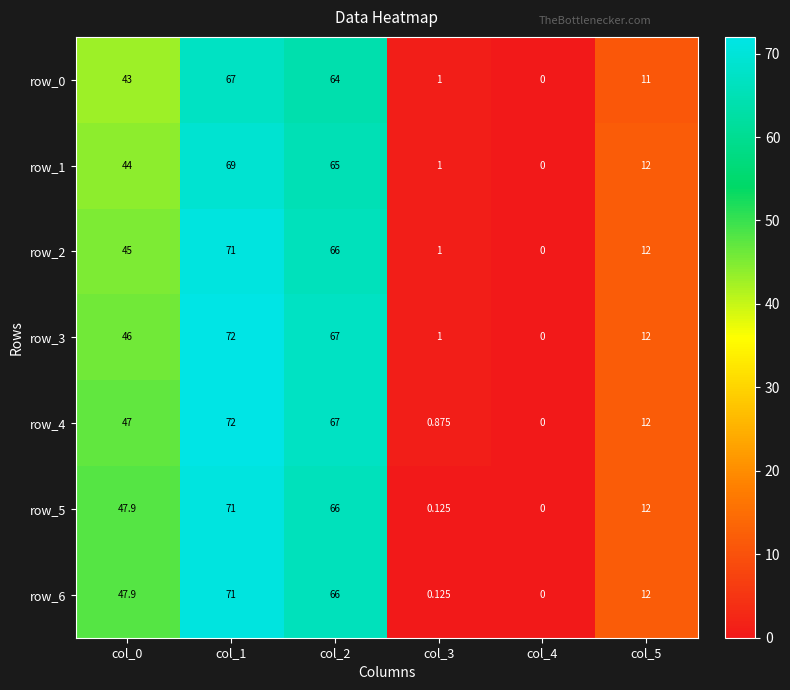

The row_6 series shows 47.9 at col_0. True or false?

True